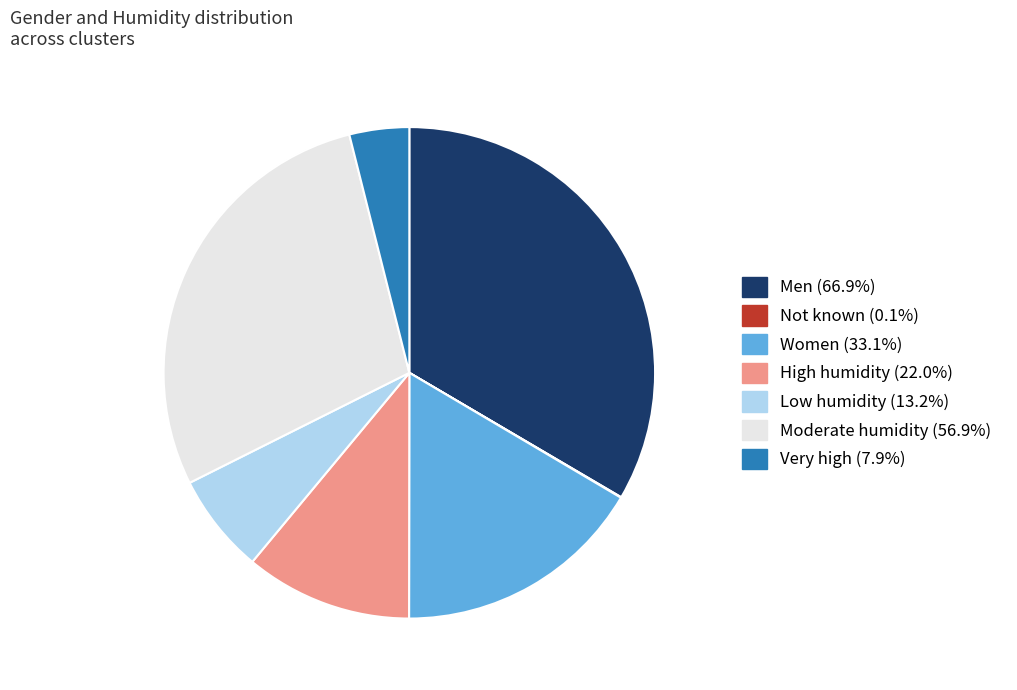

True or false: Men accounts for 33% of the total.

True